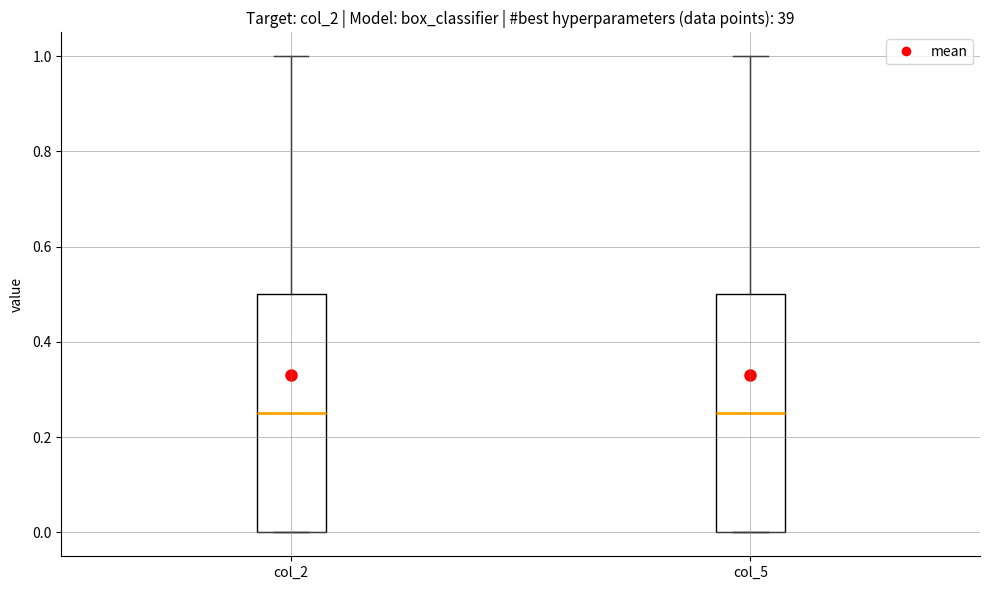

Reading left to right, transcribe this box plot: for each box, give where its median line is, the range the box spans, and where its two whiskers end, as read against the y-axis. The values are not printed on the chart, so give them approximately, as read against the axis.

col_2: median 0.26, box 0.00 to 0.50, whiskers 0.00 to 1.00
col_5: median 0.26, box 0.00 to 0.50, whiskers 0.00 to 1.00